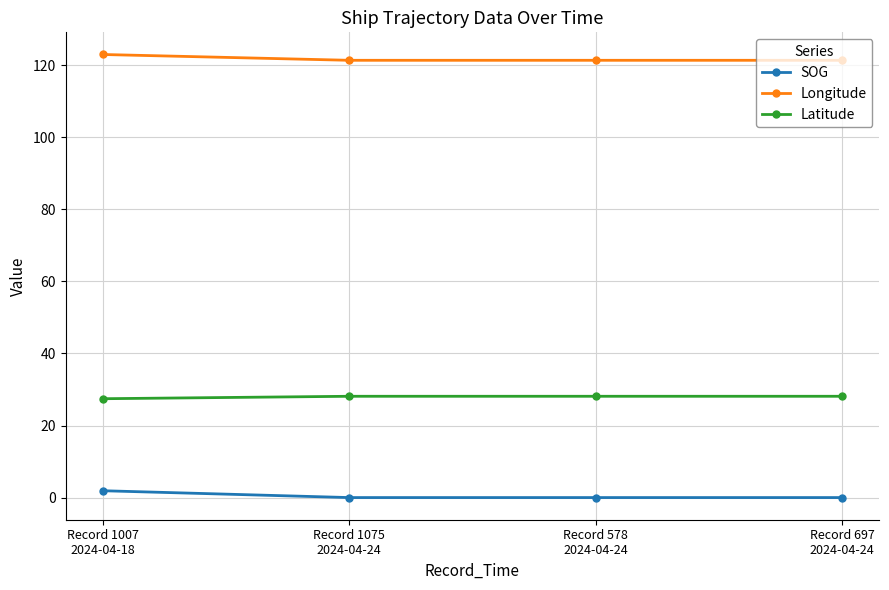

Which series has the largest total across all categories?

Longitude